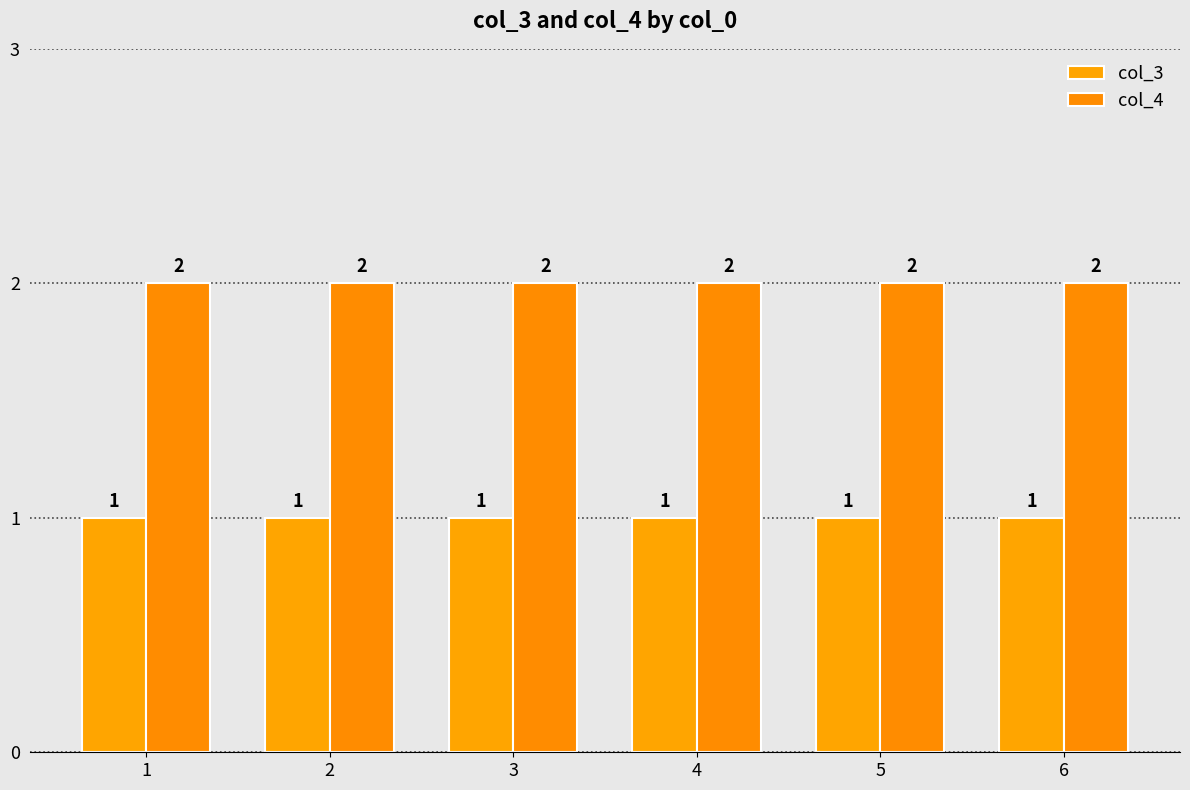

Which series has the widest spread of values?

col_3